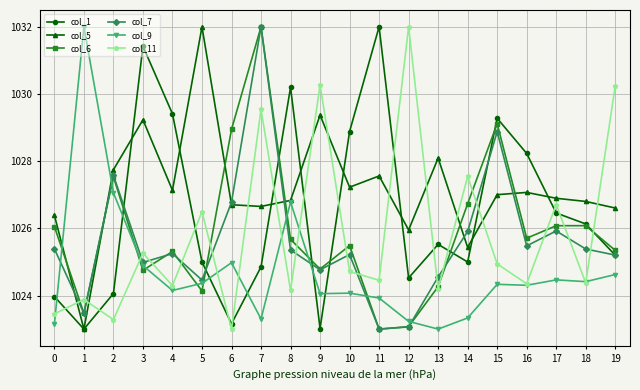

What are all the series names shown in the legend?

col_1, col_5, col_6, col_7, col_9, col_11